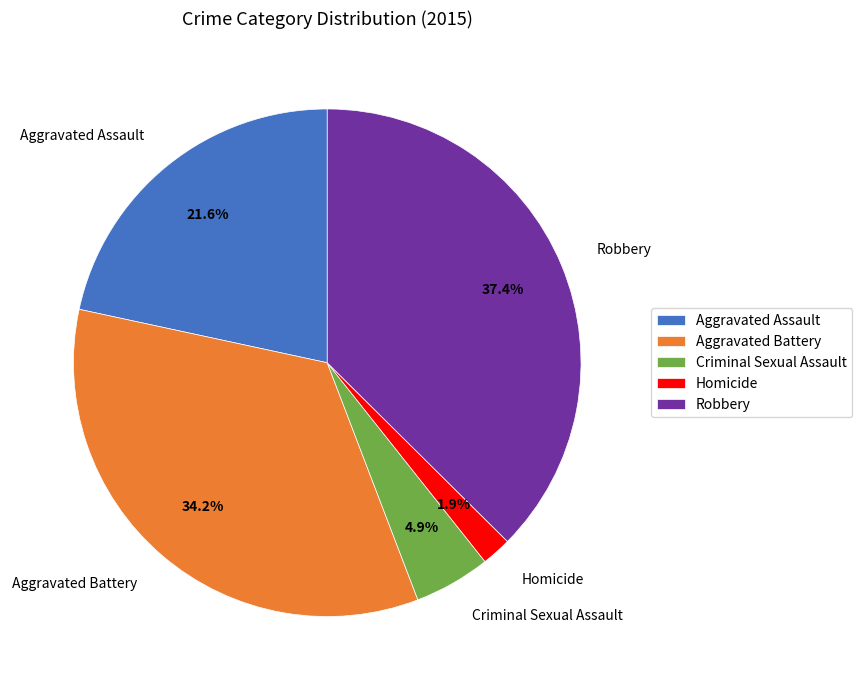

What is the smallest slice in the pie chart?

Homicide